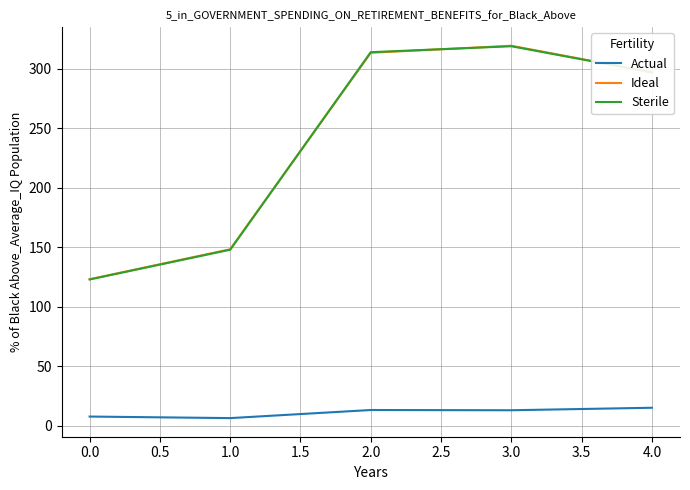

What is the difference between the highest and lowest values at 2.0?

300.7